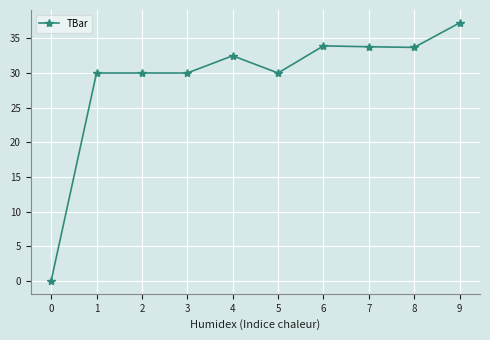

What is the change in value from 4 to 8?

+1.2